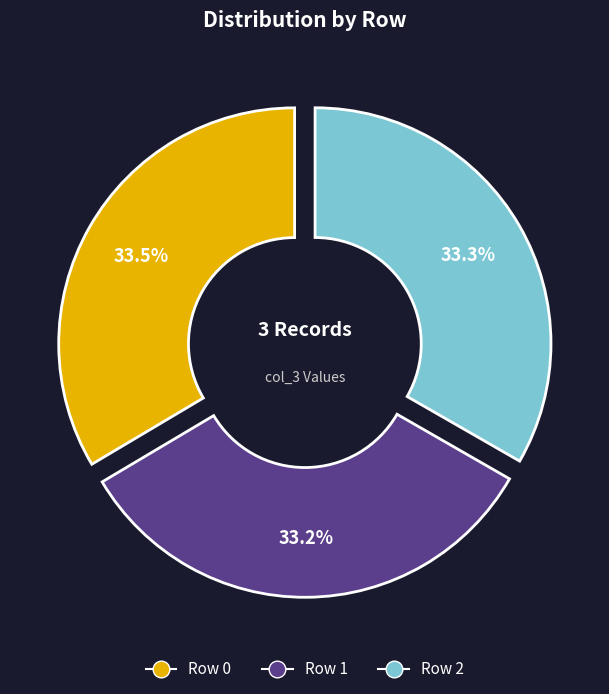

How many slices are in this pie chart?

3